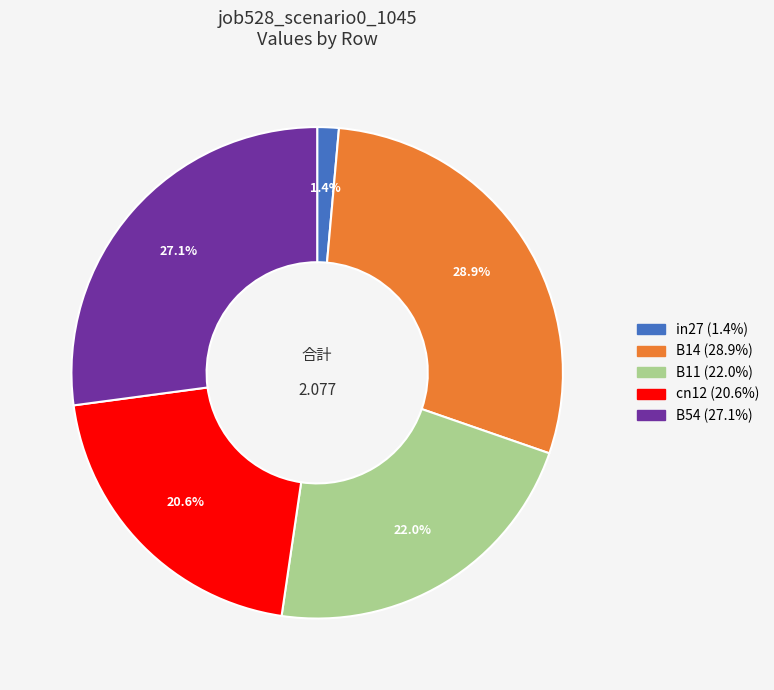

Combined, do in27 and B11 account for over 50%?

No